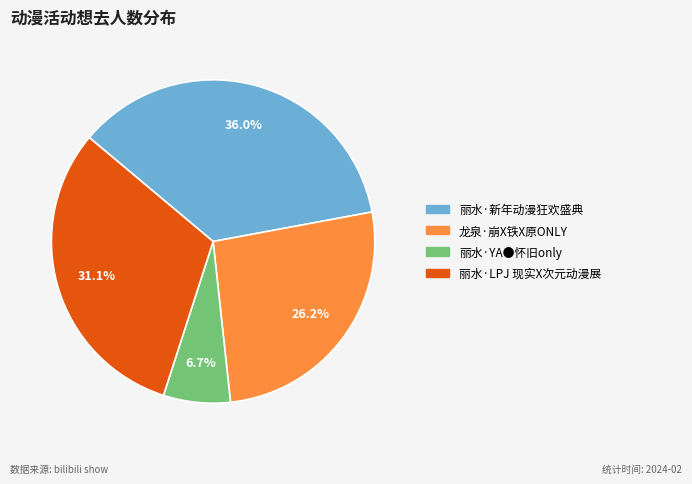

What is the total percentage of 龙泉·崩X铁X原ONLY and 丽水·新年动漫狂欢盛典?

62.2%